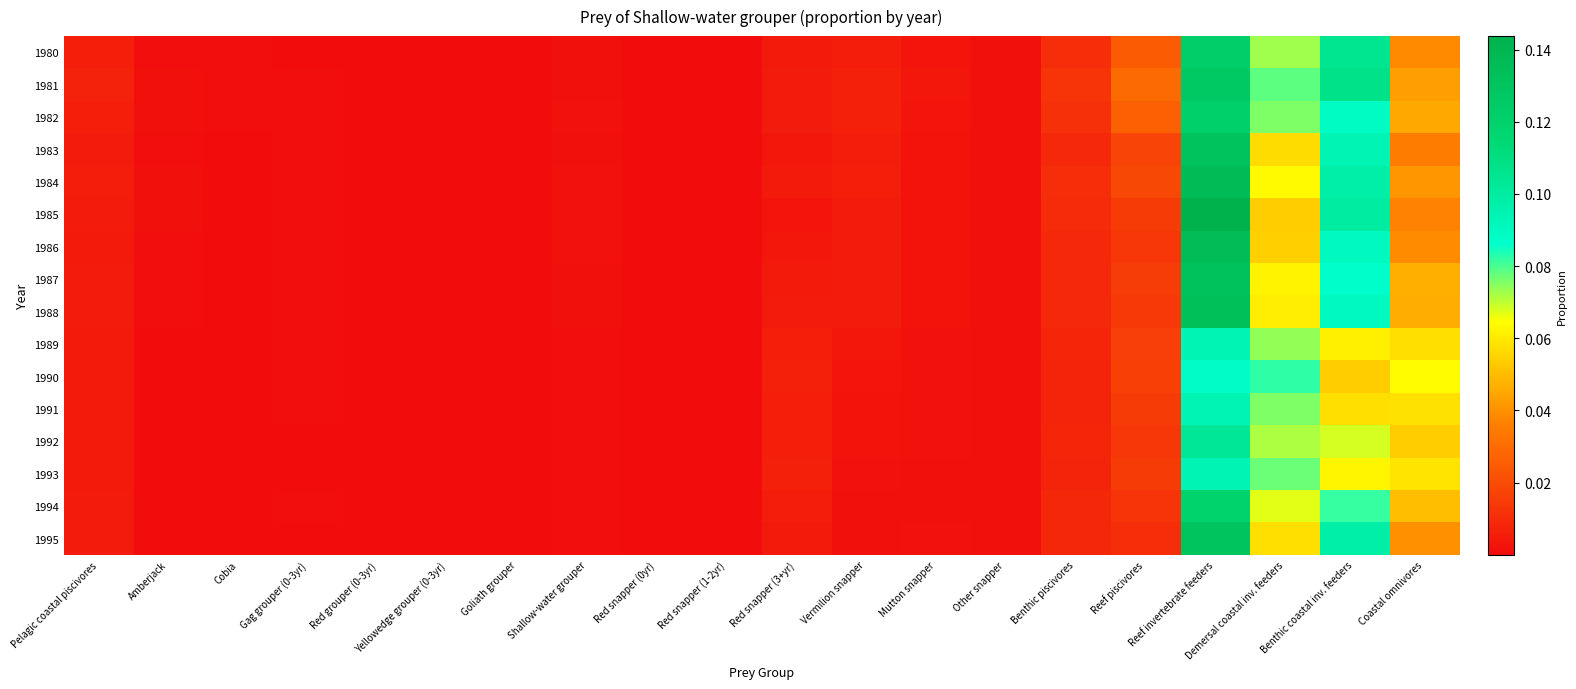

Which has a higher value, Amberjack or Red snapper (1-2yr)?

Amberjack